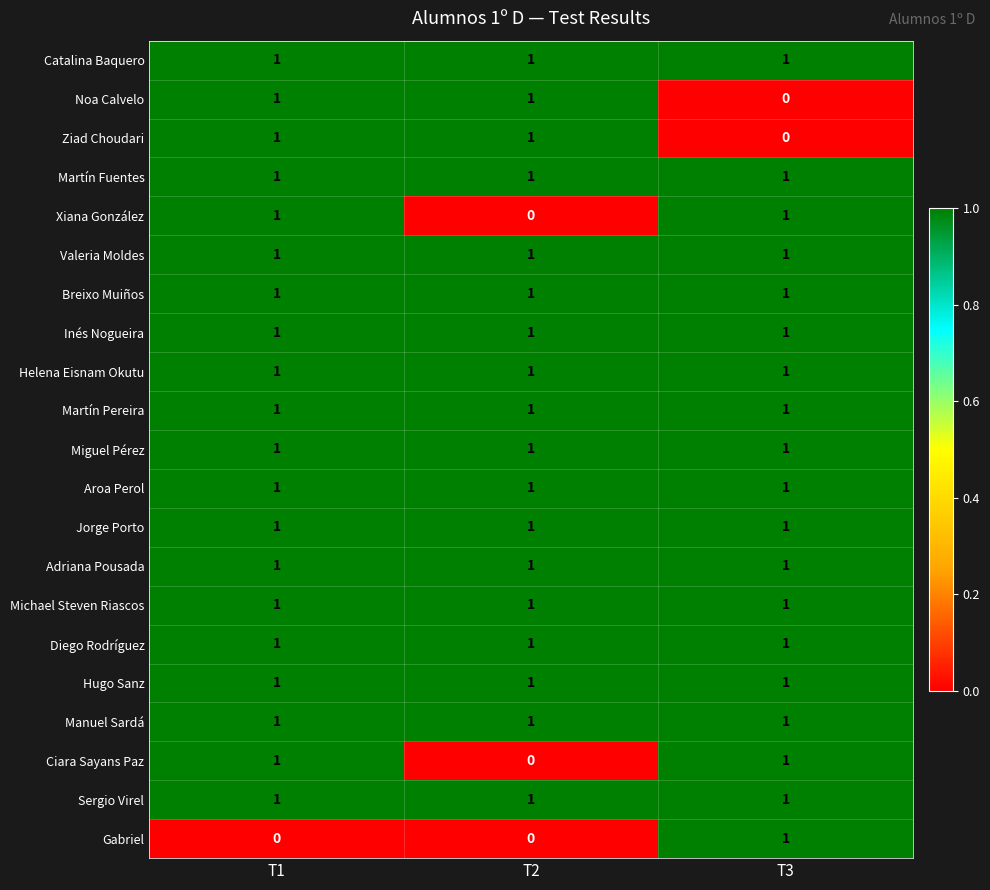

How many distinct data groups are displayed?

21